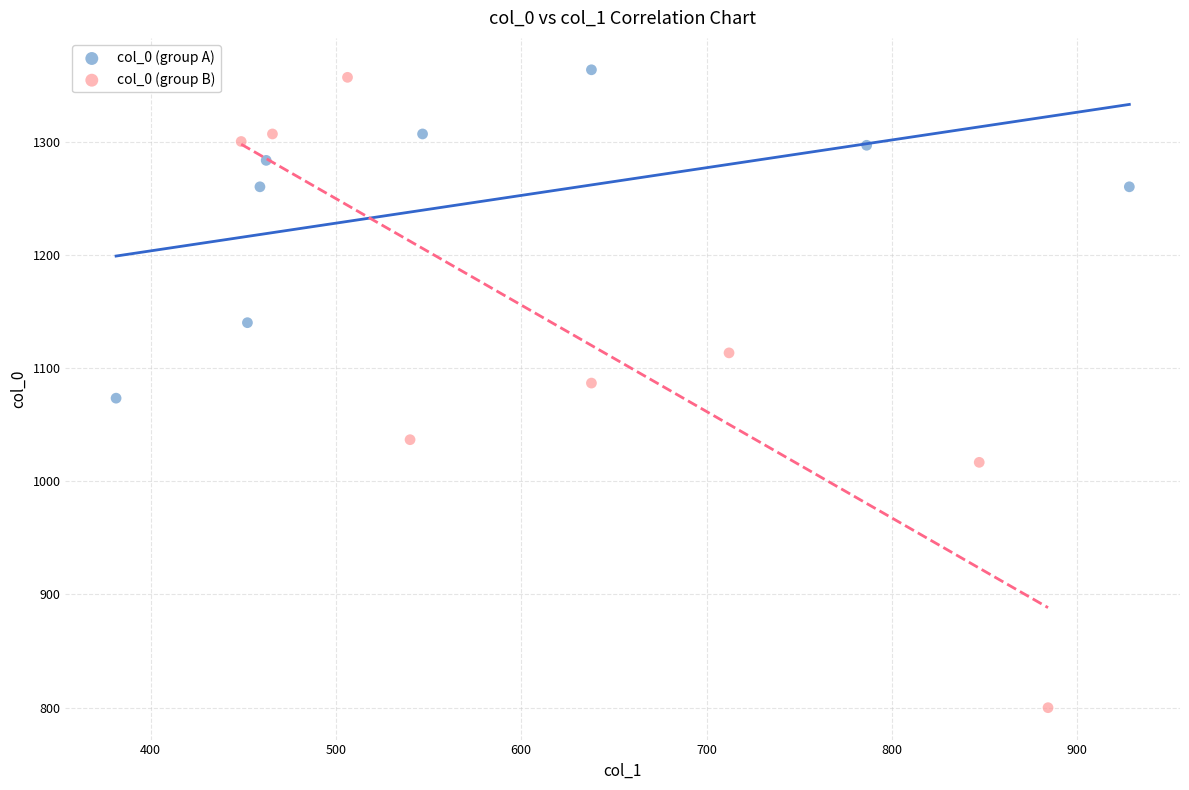

What are all the series names shown in the legend?

col_0 (group A), col_0 (group B)